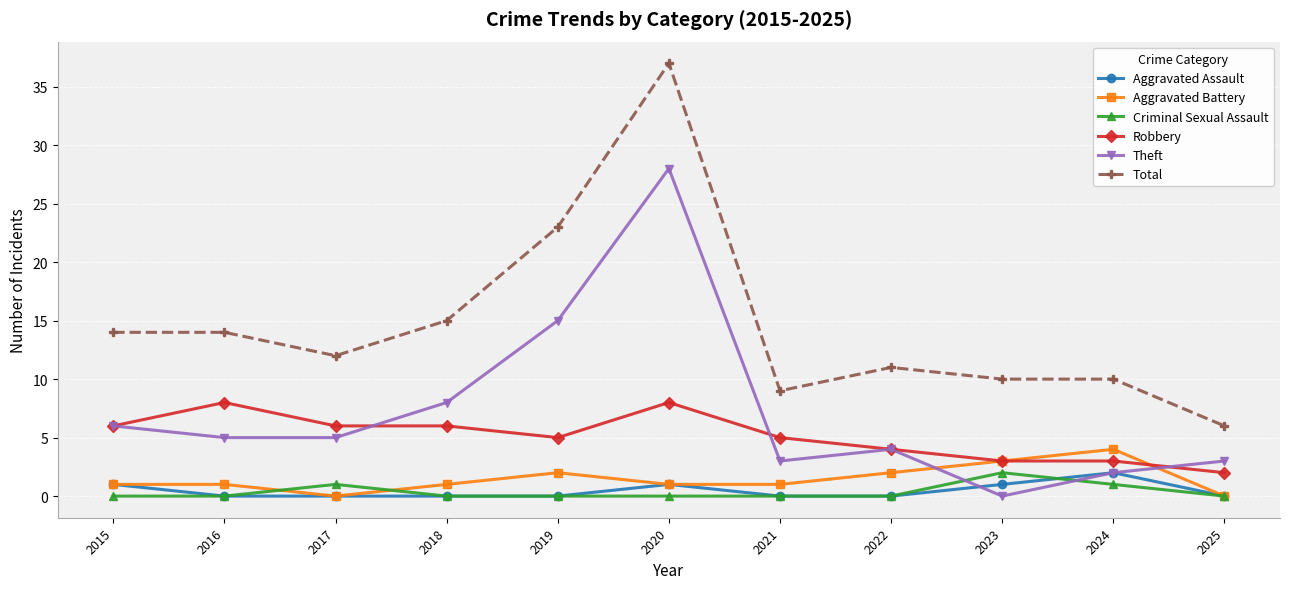

Which series changed the most between 2018 and 2021?

Total